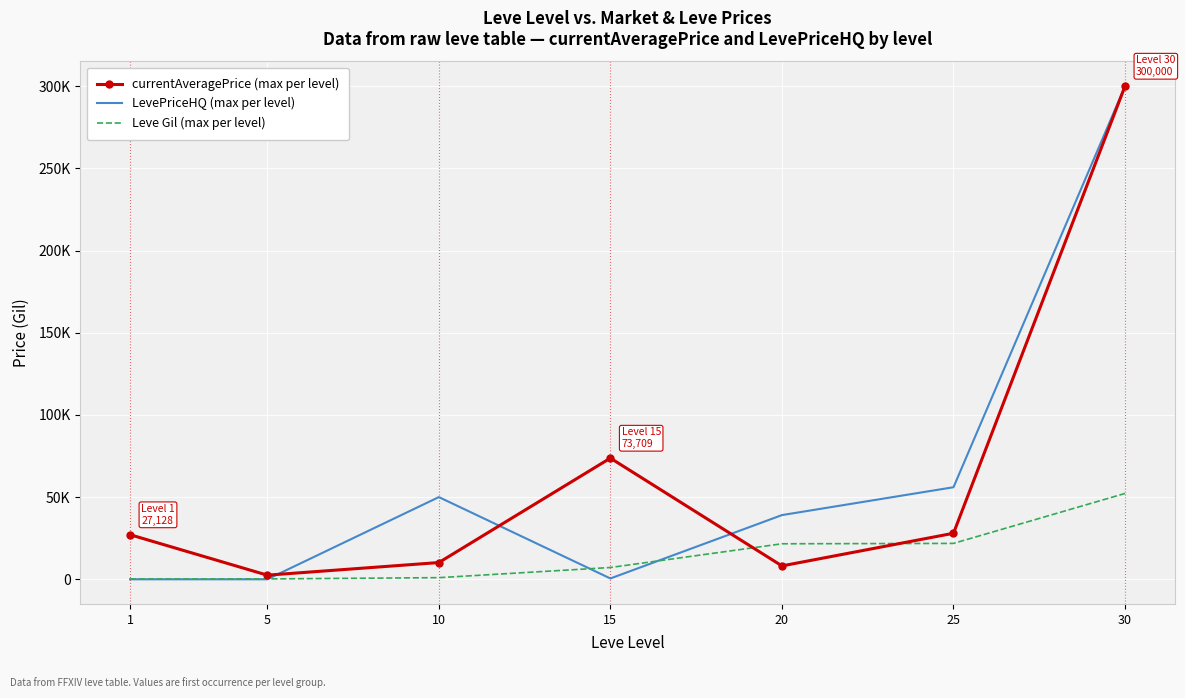

True or false: Leve Gil (max per level) has more than 0 points higher than both neighbors.

False